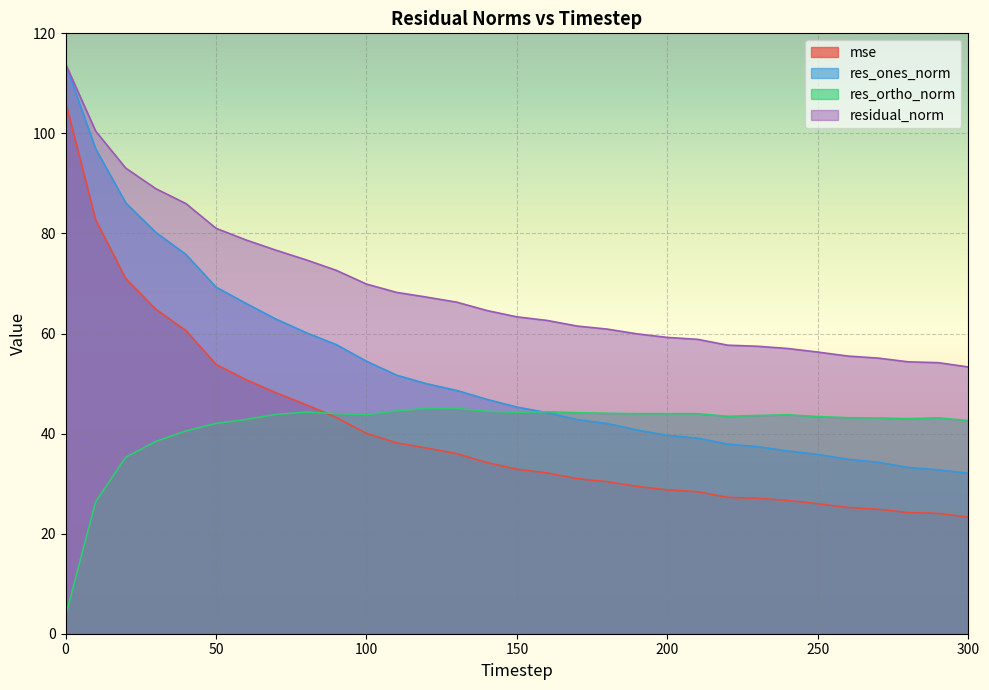

What is the value of the res_ones_norm point at the 25th from the left?

36.5